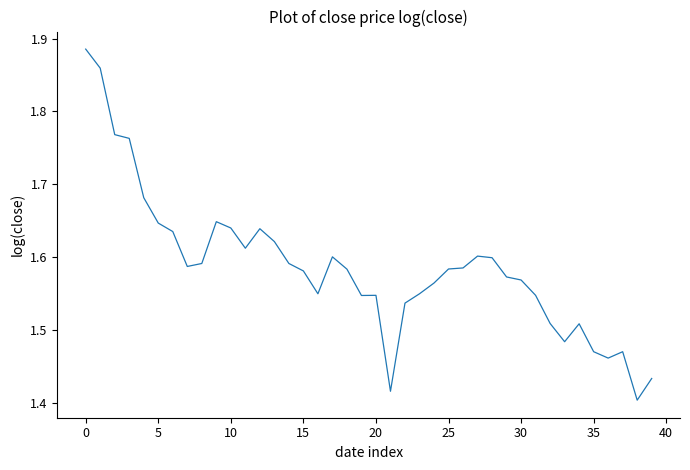

What is the difference between the maximum and minimum values?

0.5